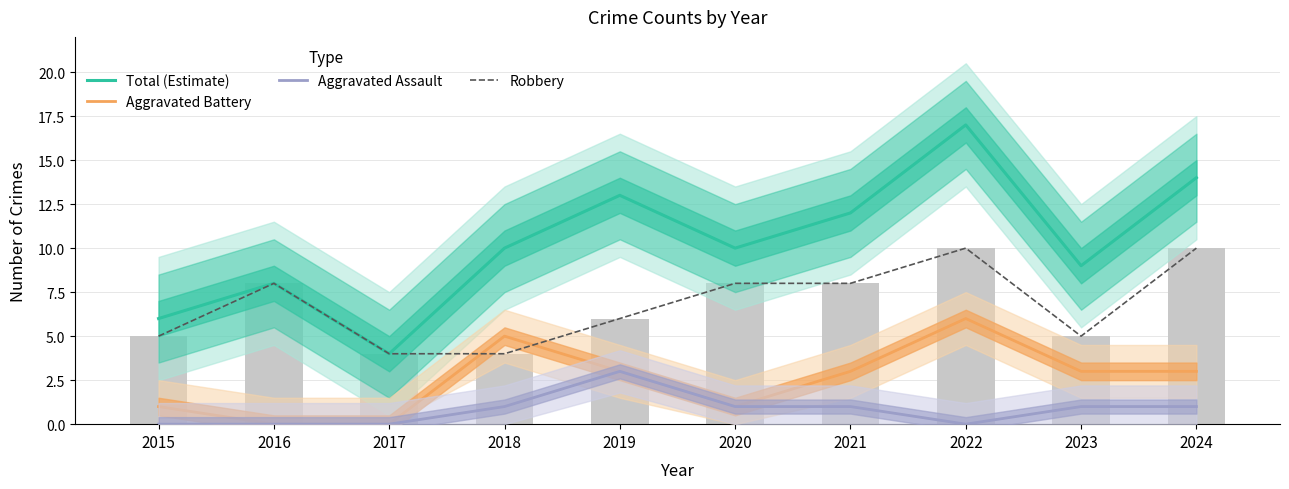

True or false: Robbery has a value of 8 at 2016.

True